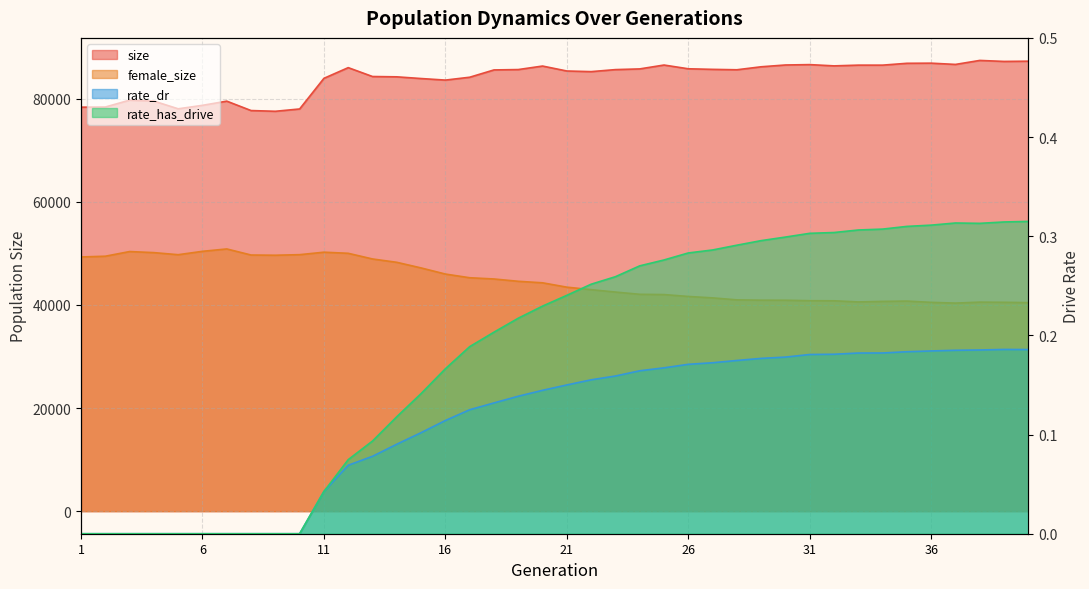

Read the size value at 19.

85655.0